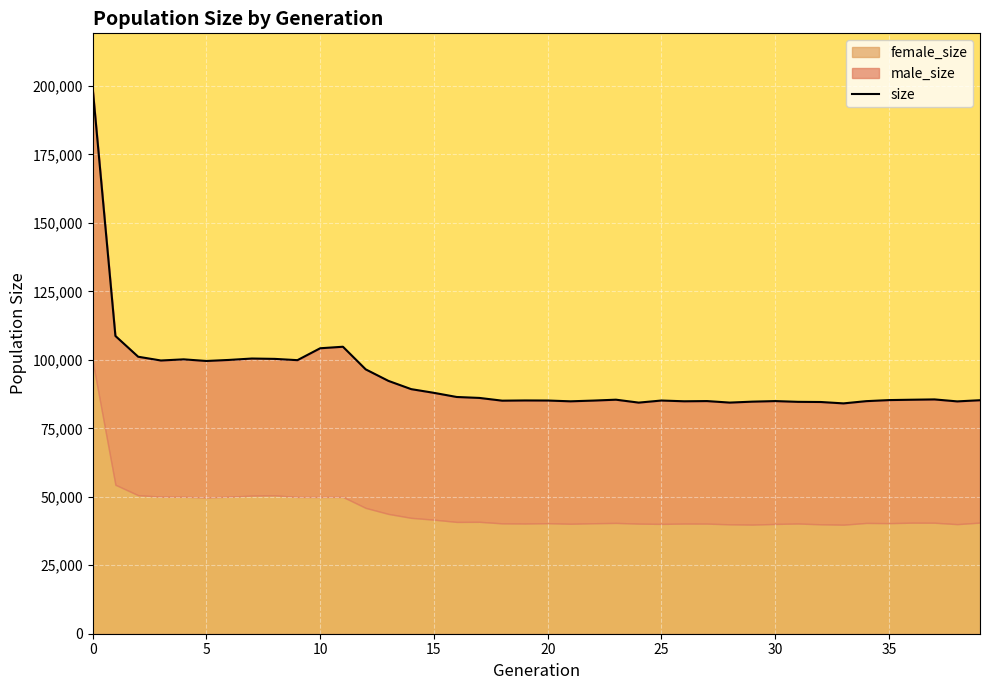

How many interior local peaks (higher than both neighbors) does the data have?

9